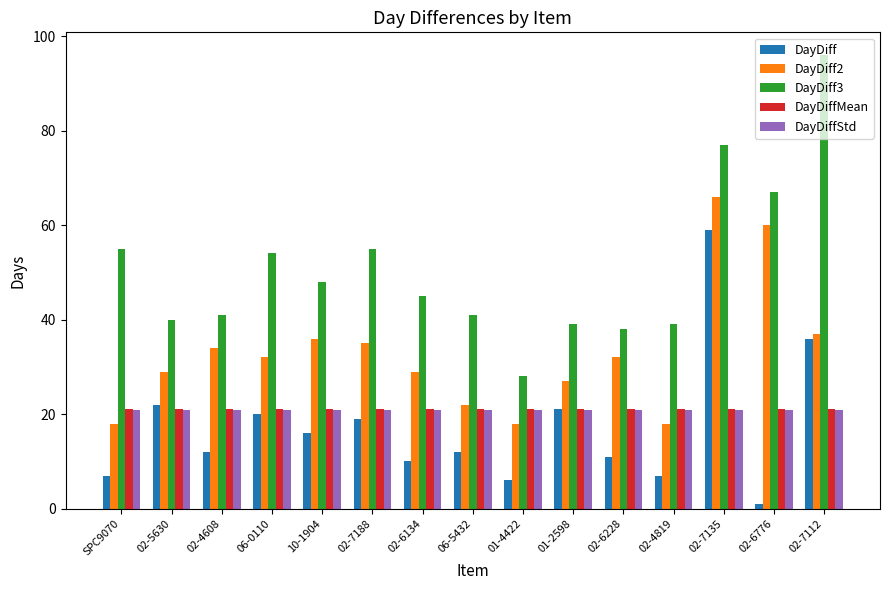

What is the greatest value displayed?

96.0